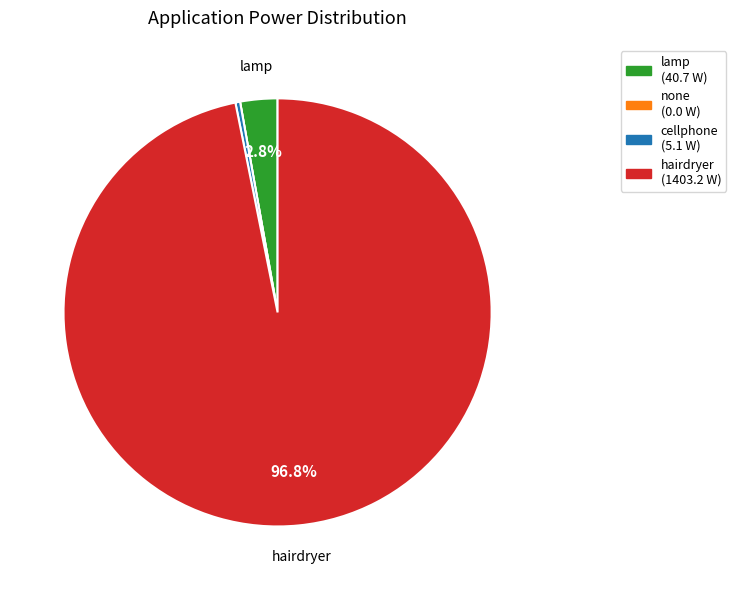

Which category has the biggest portion of the pie?

hairdryer